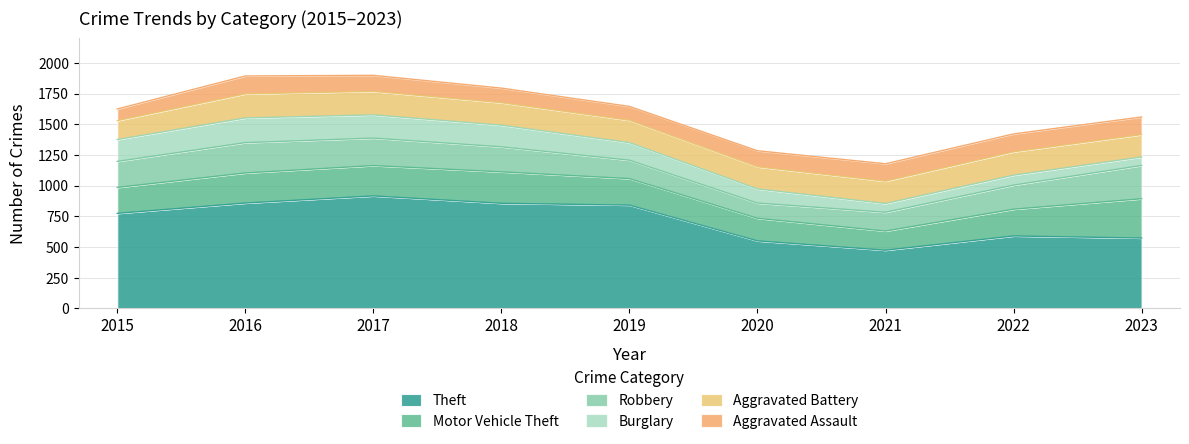

Which category has the lowest value in the Robbery series?

2020